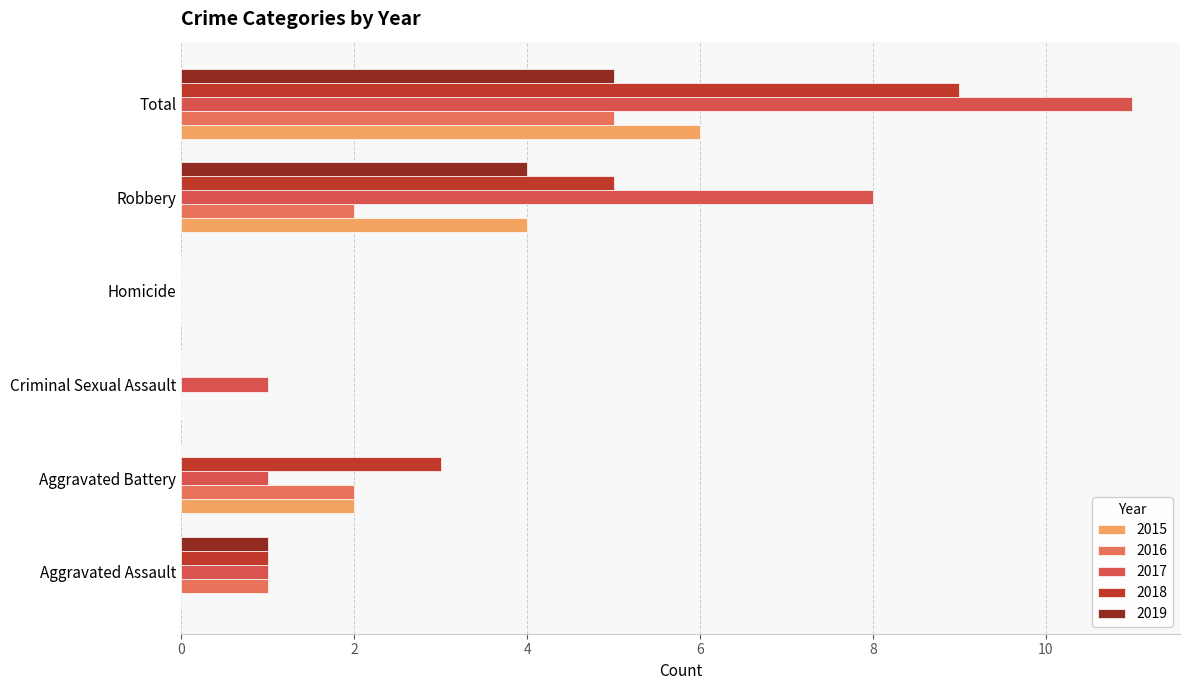

At which label does 2015 reach its minimum?

Aggravated Assault